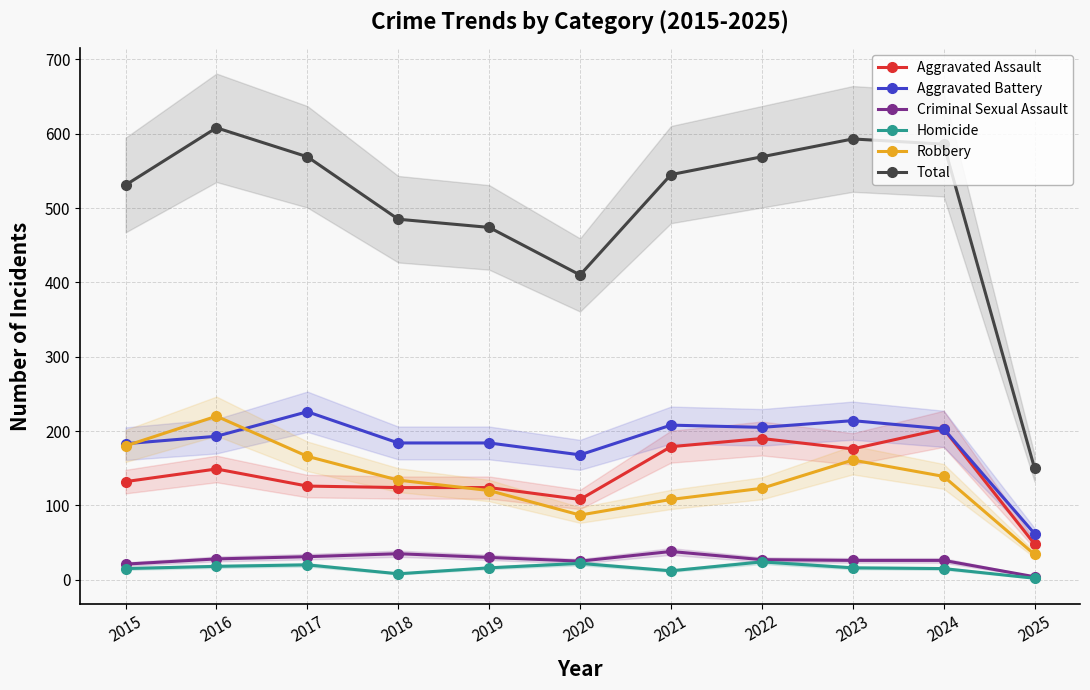

At which category does Aggravated Battery reach its first local valley?

2020